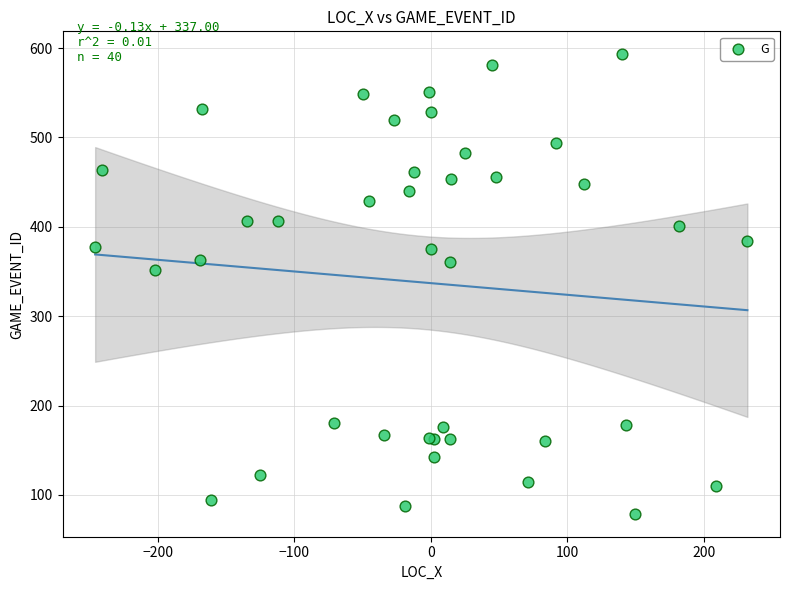

What Y value in the scatter plot is closest to 336?

352